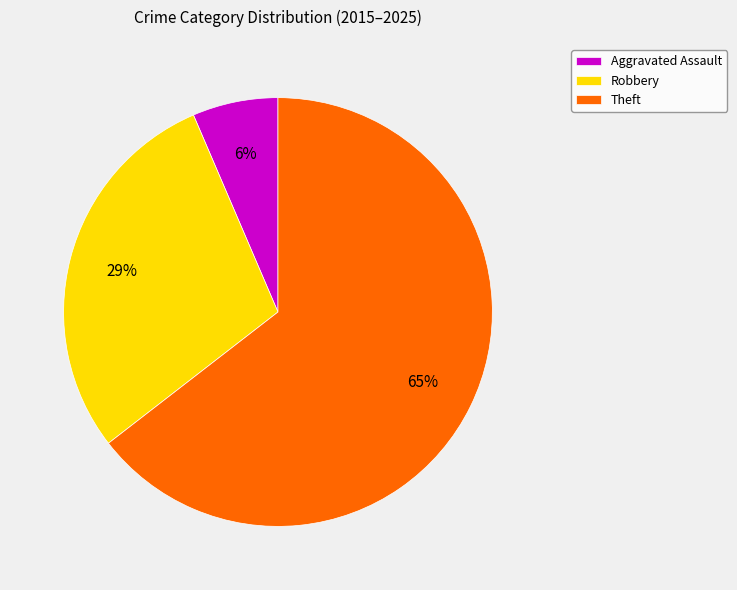

To the nearest percent, what is the difference between the Robbery and Aggravated Assault slice percentages?

23%